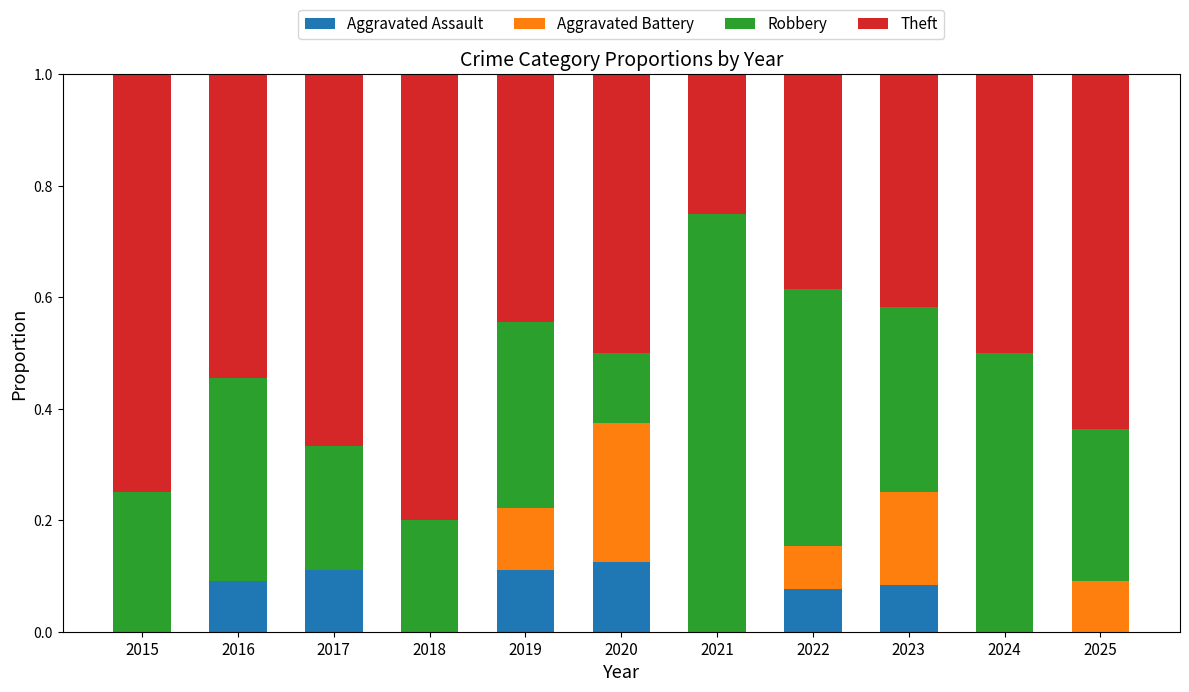

What is the total value across all series at 2017?

1.0